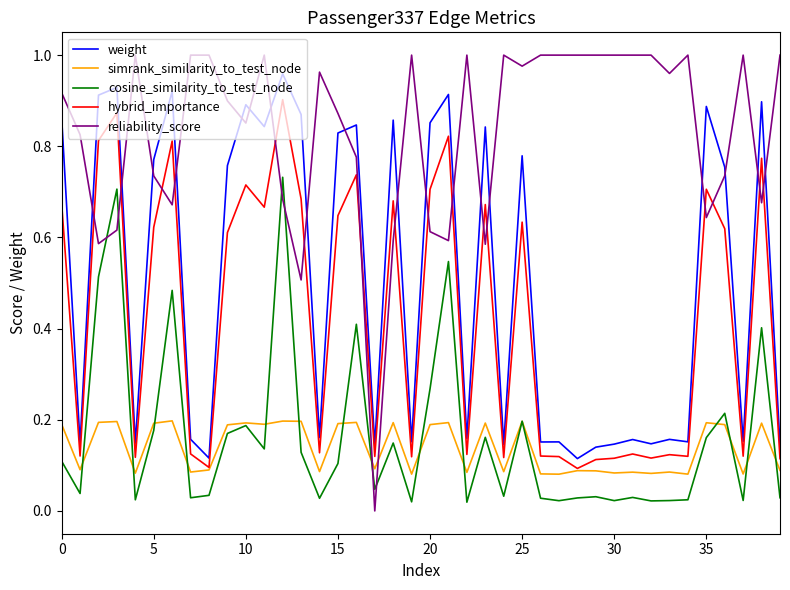

Which series has the largest total across all categories?

reliability_score